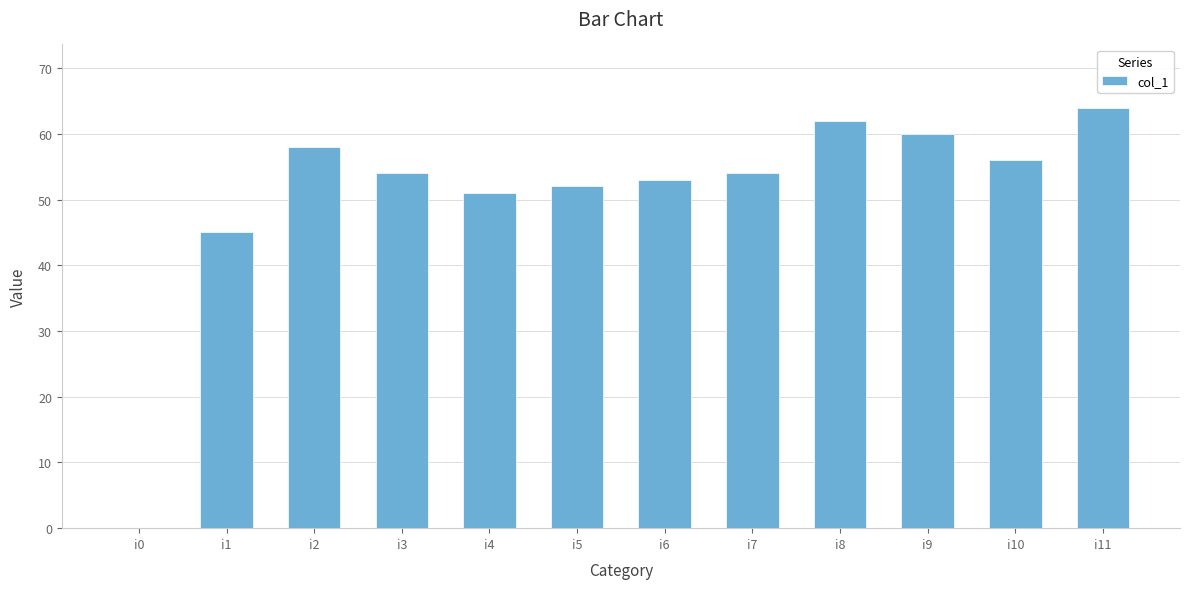

At which label is the value closest to 32?

i1